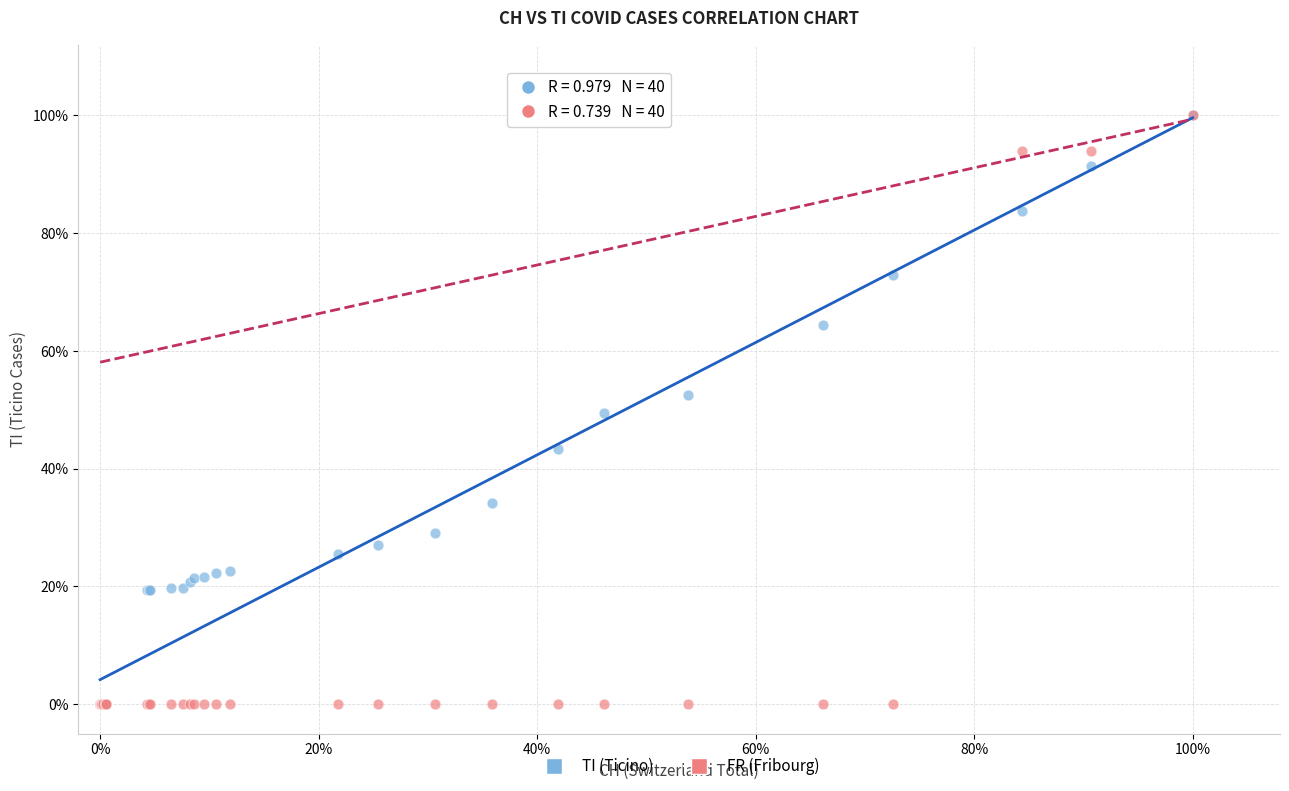

What are all the series names shown in the legend?

TI (Ticino), FR (Fribourg)